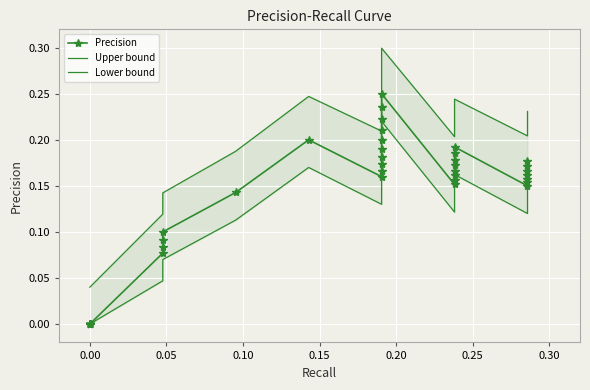

What are all the series names shown in the legend?

Precision, Upper bound, Lower bound